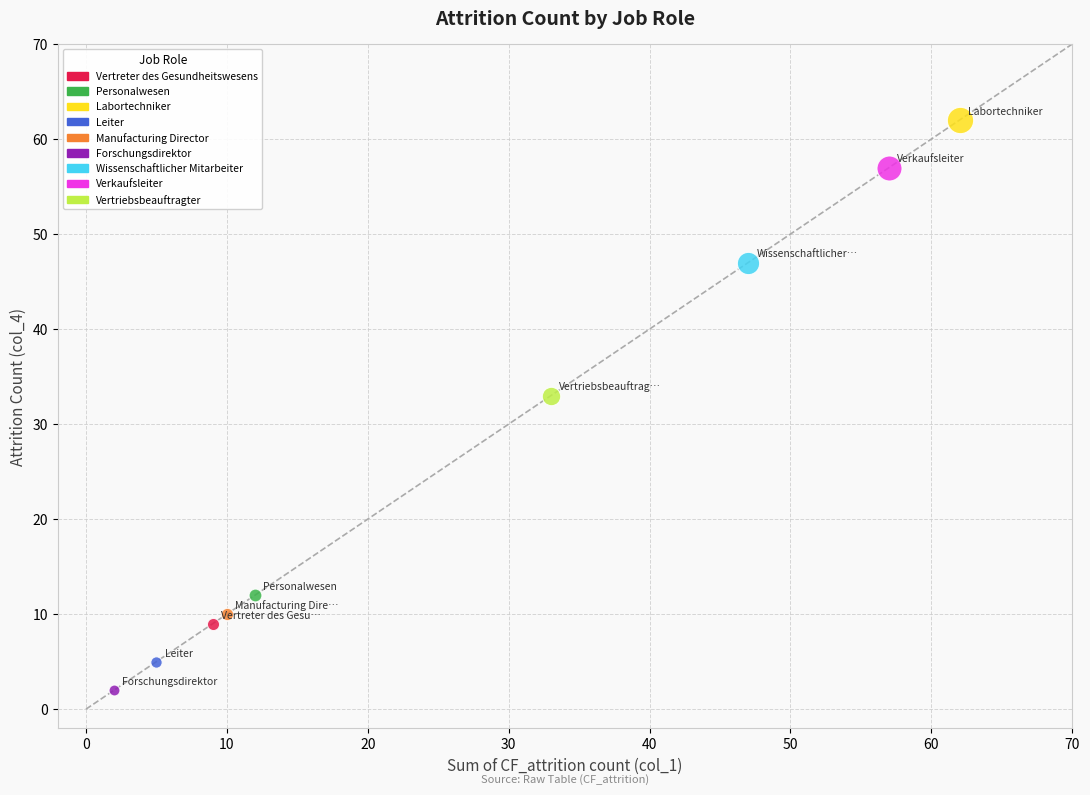

Which series contains the highest Y value?

Labortechniker